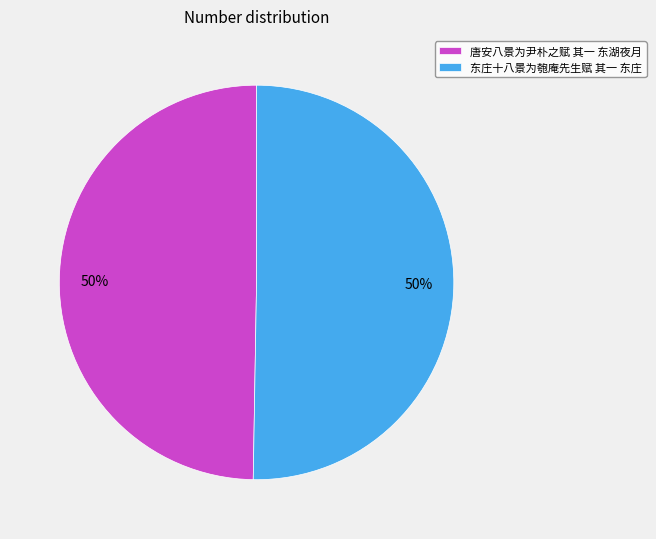

Is the sum of 唐安八景为尹朴之赋 其一 东湖夜月 and 东庄十八景为匏庵先生赋 其一 东庄 greater than half?

Yes